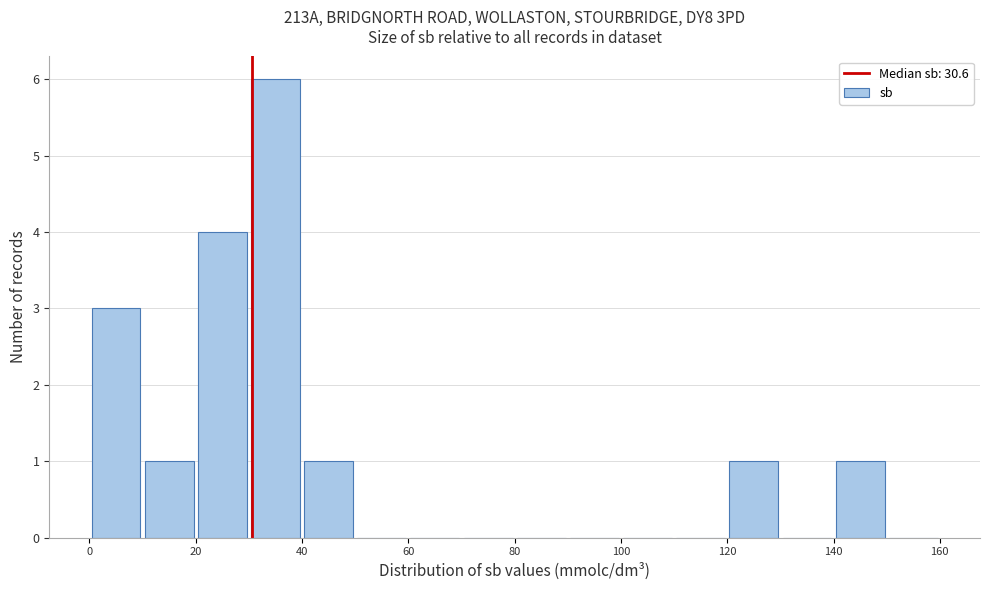

Reading left to right, transcribe this chart: for each bar, give the range it covers on the x-axis and its height. The values are not printed on the chart, so give them approximately, as read against the axis.

0 to 10: 3
10 to 20: 1
20 to 30: 4
30 to 40: 6
40 to 50: 1
50 to 60: 0
60 to 70: 0
70 to 80: 0
80 to 90: 0
90 to 100: 0
100 to 110: 0
110 to 120: 0
120 to 130: 1
130 to 140: 0
140 to 150: 1
150 to 160: 0